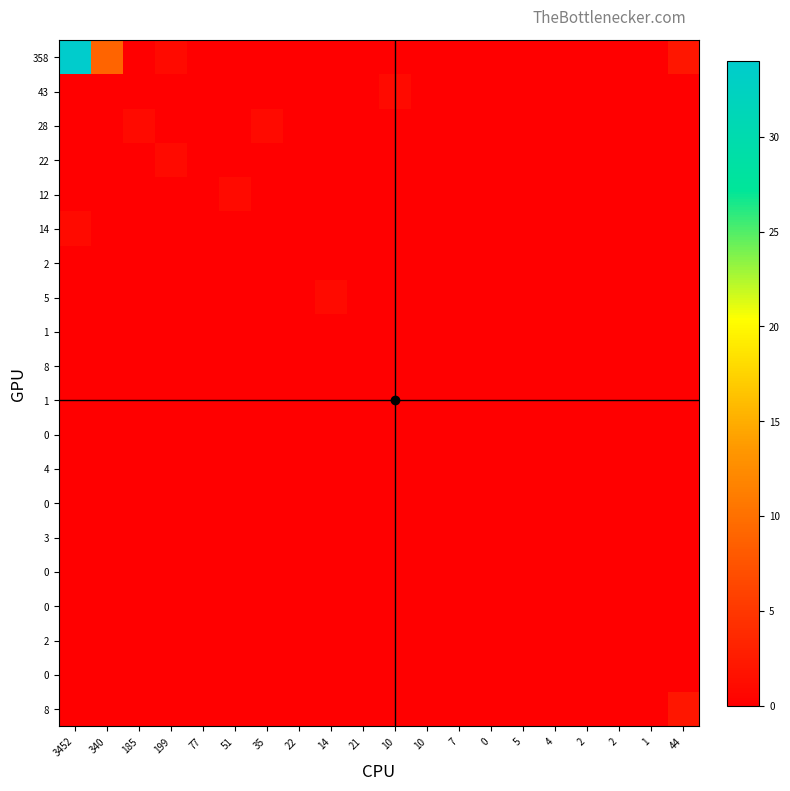

At which category does the chart reach its peak across all series?

3452